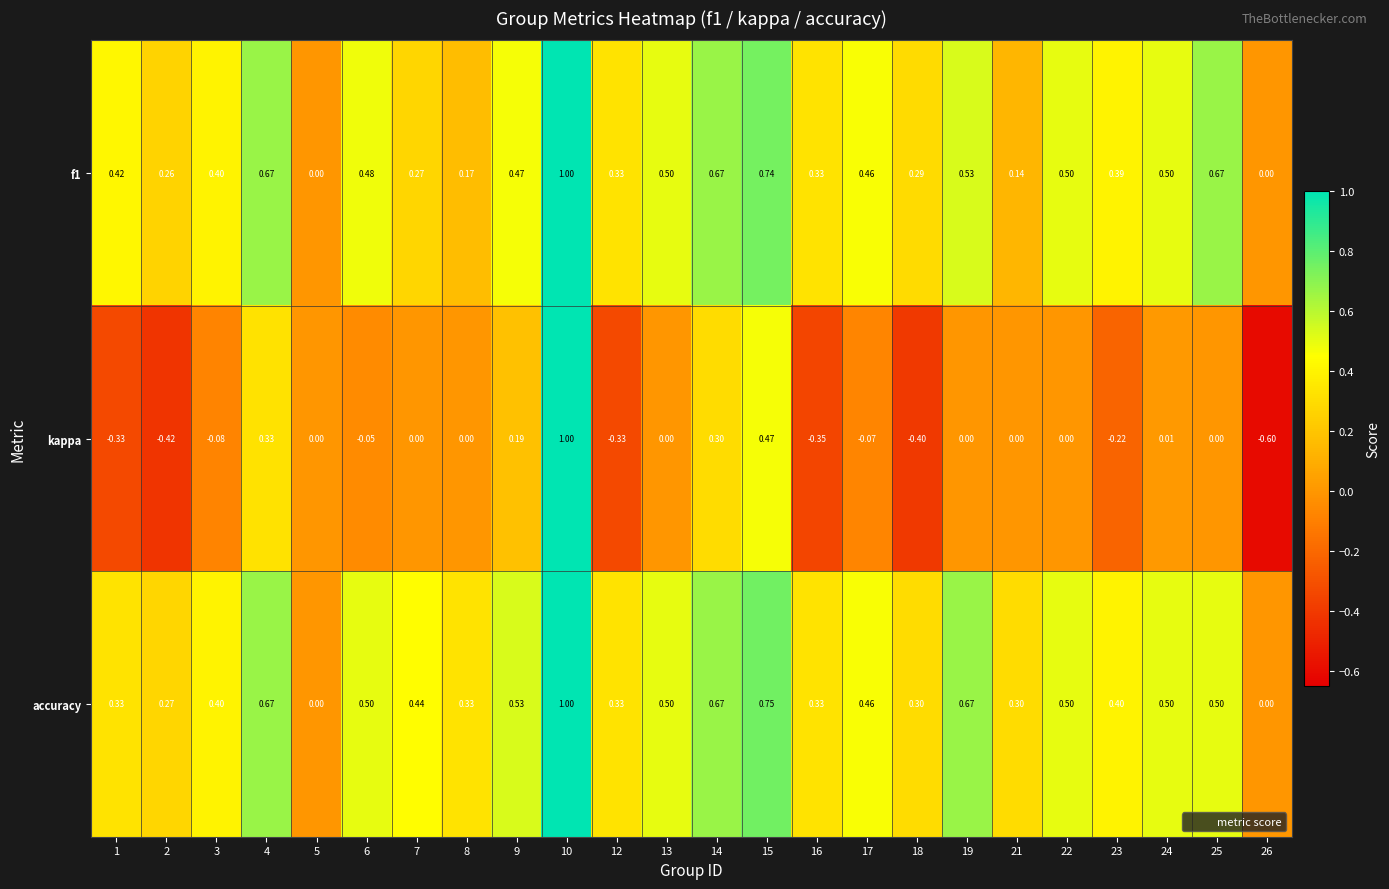

Which series has the widest spread of values?

kappa